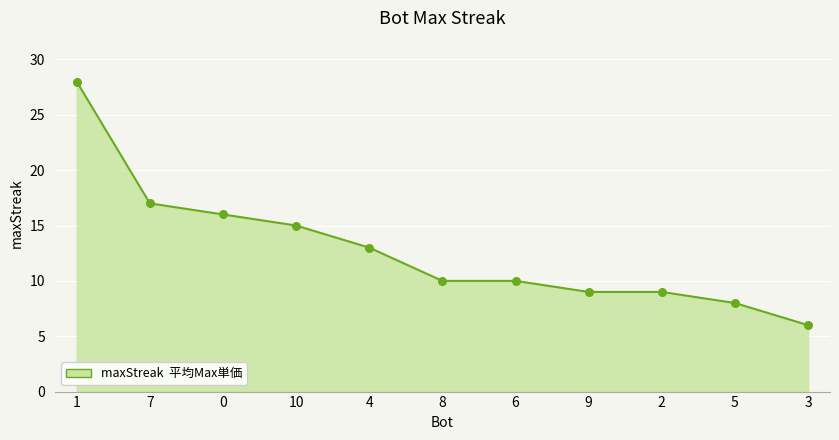

Approximately how many times larger is the value at 5 compared to 1?

0.3